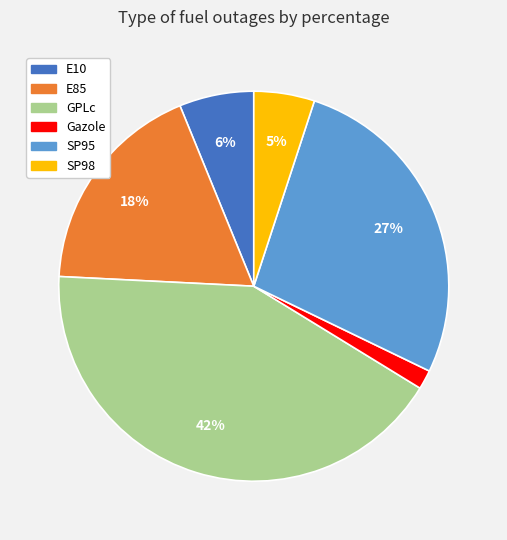

Between SP98 and E10, which is larger?

E10